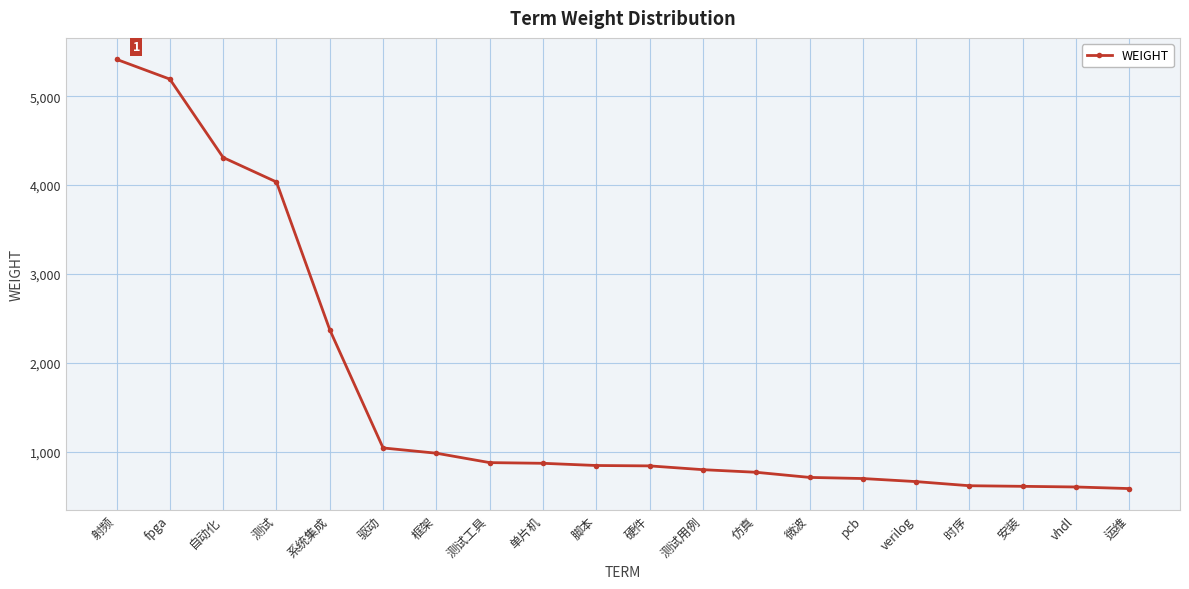

What is the minimum value shown in the chart?

585.2